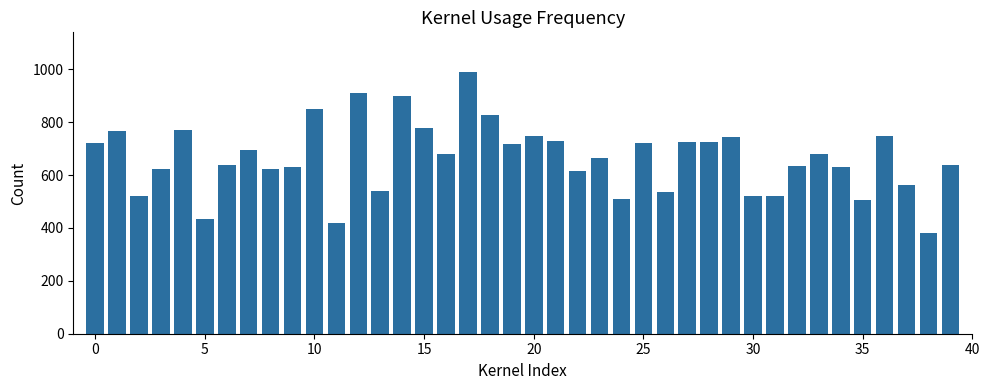

What is the value of the 14th bar from the left?

538